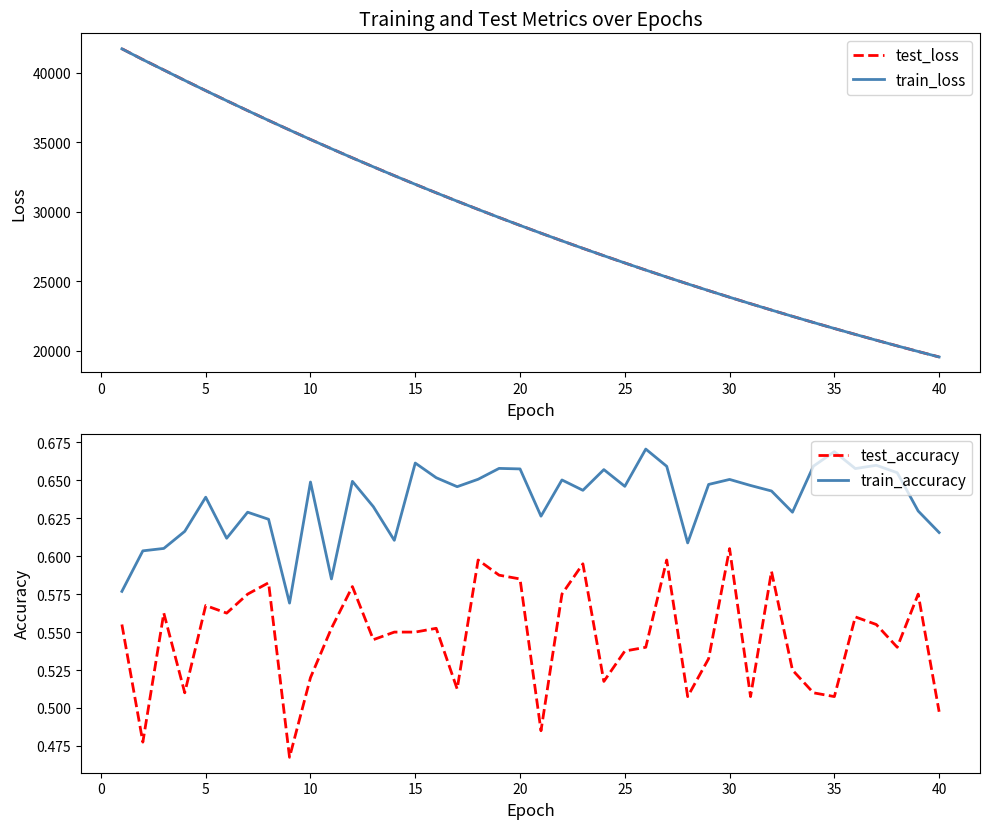

How many test_accuracy values are between 0 and 1?

40